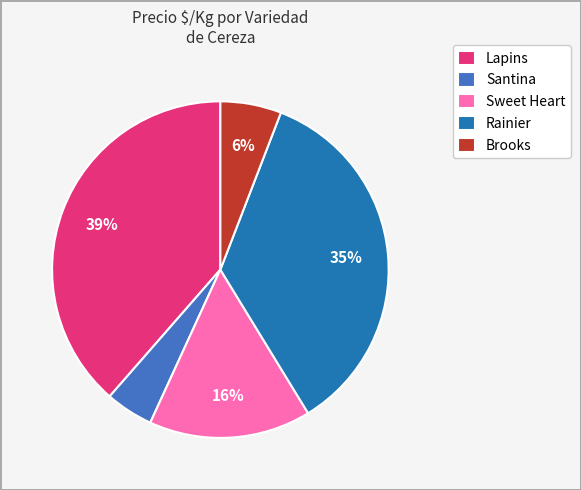

Which category has the smallest portion of the pie?

Santina